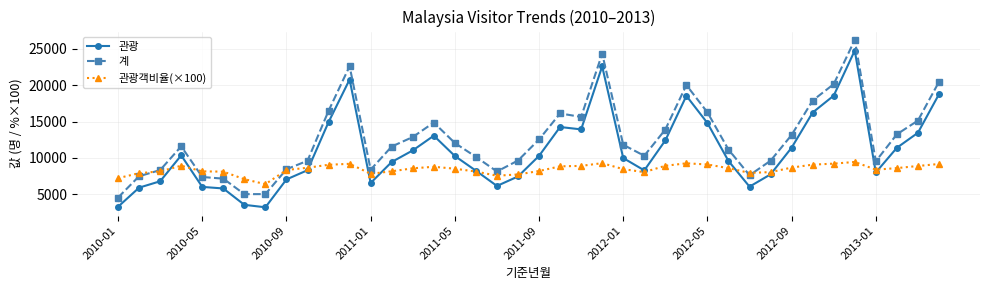

True or false: 계 and 관광객비율(×100) cross at least once.

True